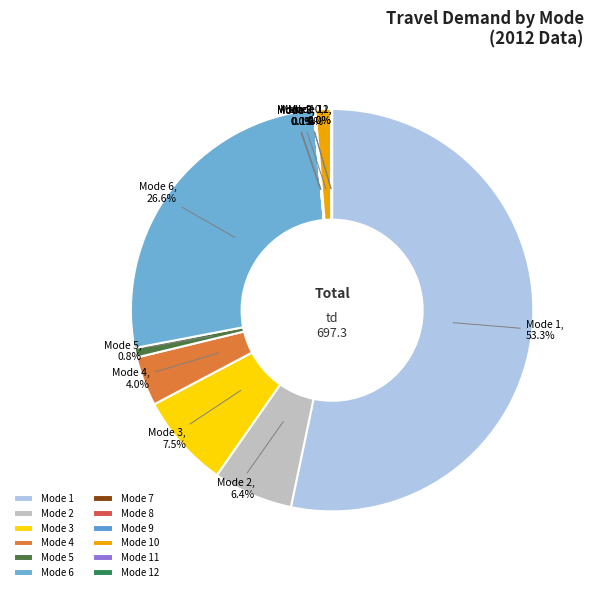

What is the largest slice in the pie chart?

Mode 1